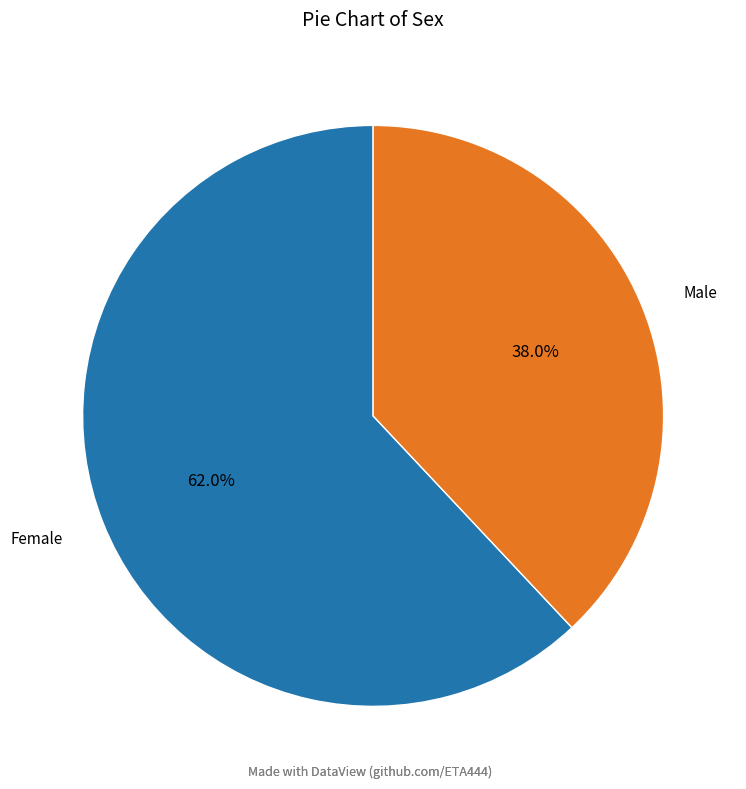

How many slices are in this pie chart?

2